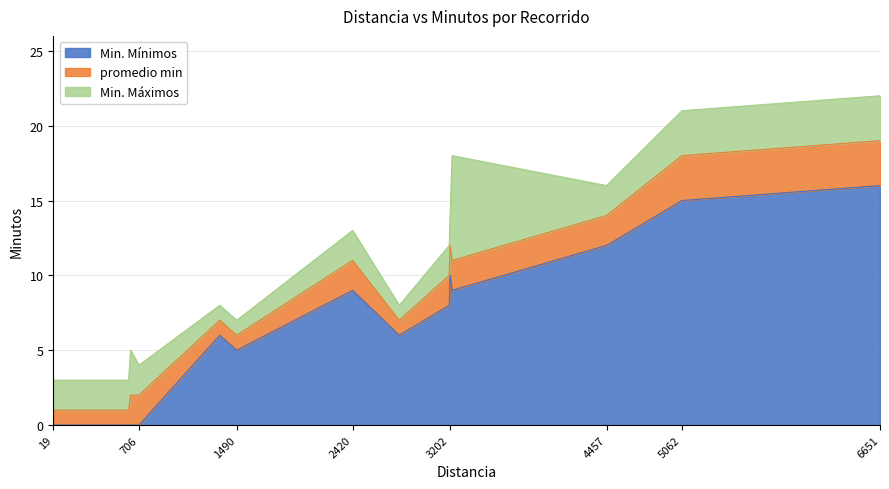

Is it true that Min. Máximos equals 12 at 3195?

True